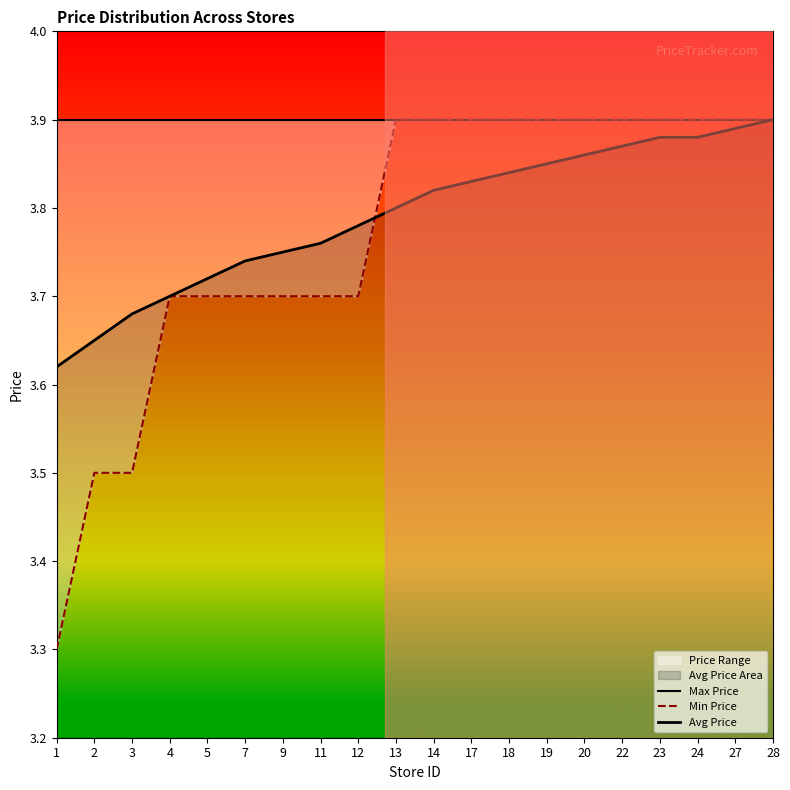

Which category has the highest value in the Avg Price series?

28